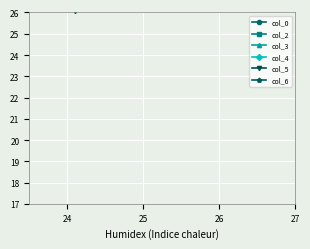

The col_5 series shows 5.8 at 23. True or false?

False